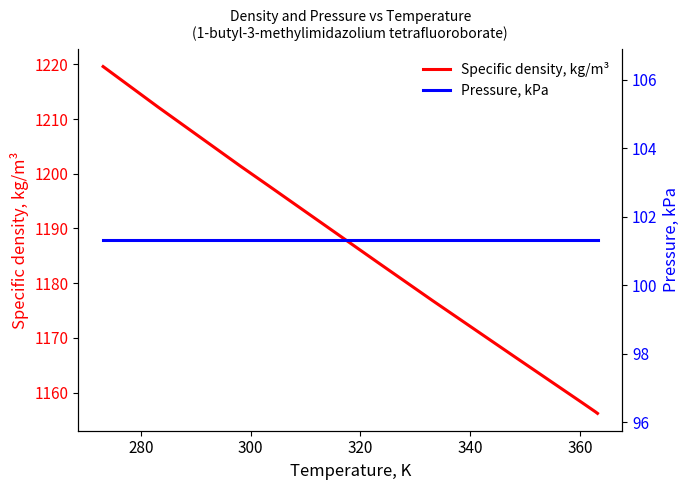

List the series in order of their peak value, lowest first.

Pressure, kPa, Specific density, kg/m³